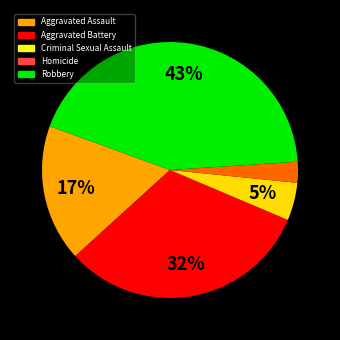

Rank the categories by value from highest to lowest.

Robbery, Aggravated Battery, Aggravated Assault, Criminal Sexual Assault, Homicide